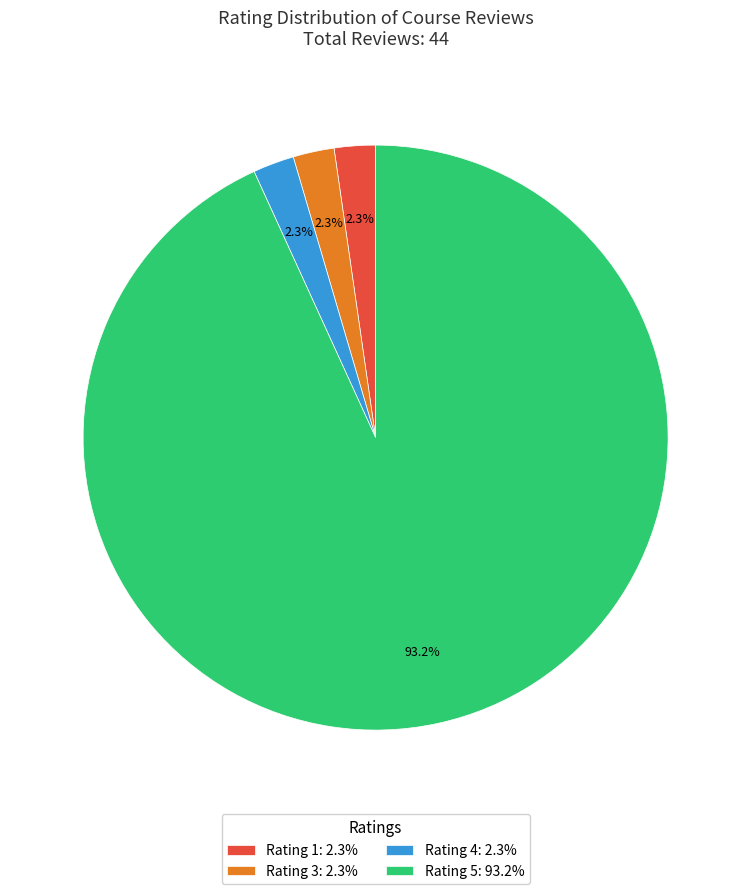

Which has a higher value, Rating 4: 2.3% or Rating 5: 93.2%?

Rating 5: 93.2%